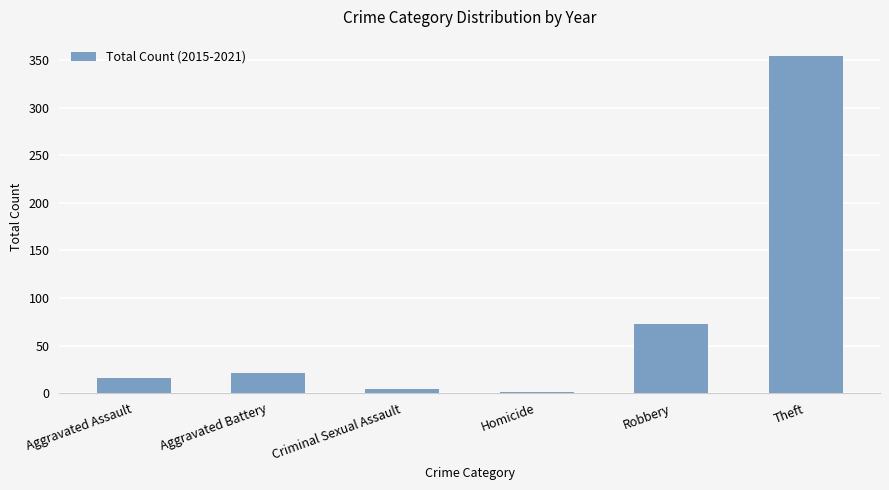

What is the maximum value shown in the chart?

354